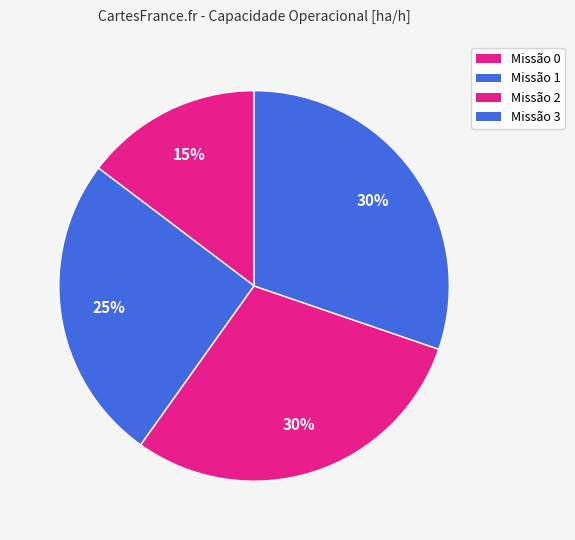

How many slices are in this pie chart?

4